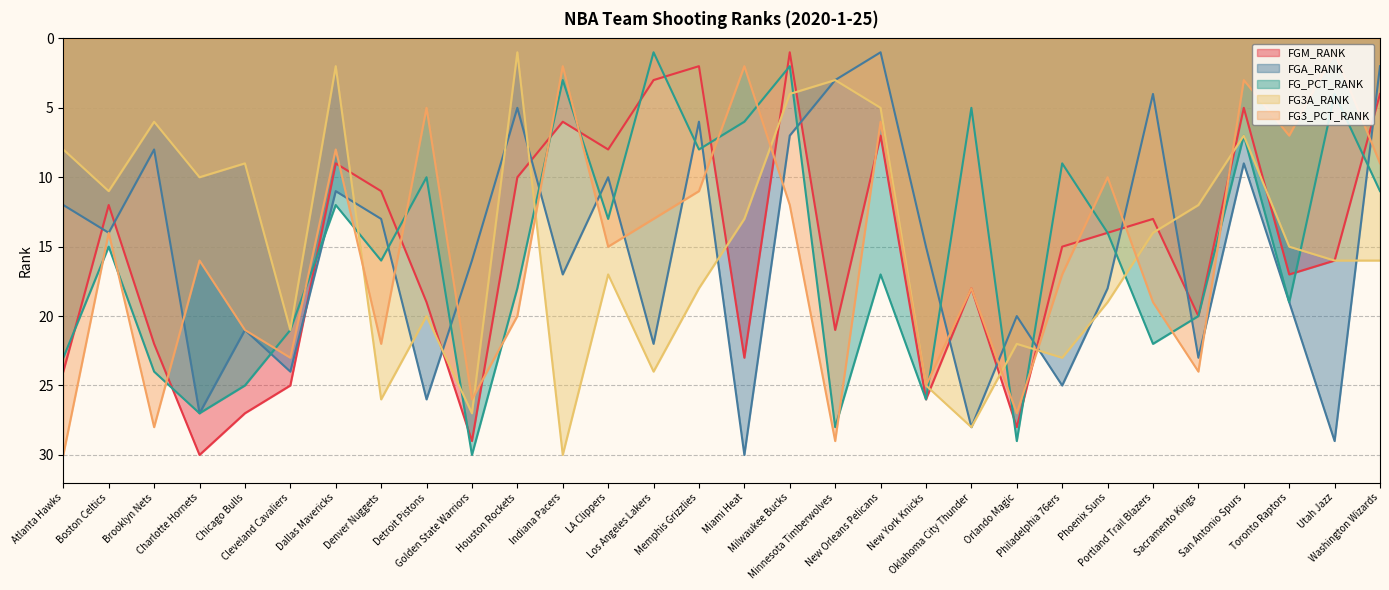

True or false: FG3_PCT_RANK and FG_PCT_RANK intersect in this chart.

True